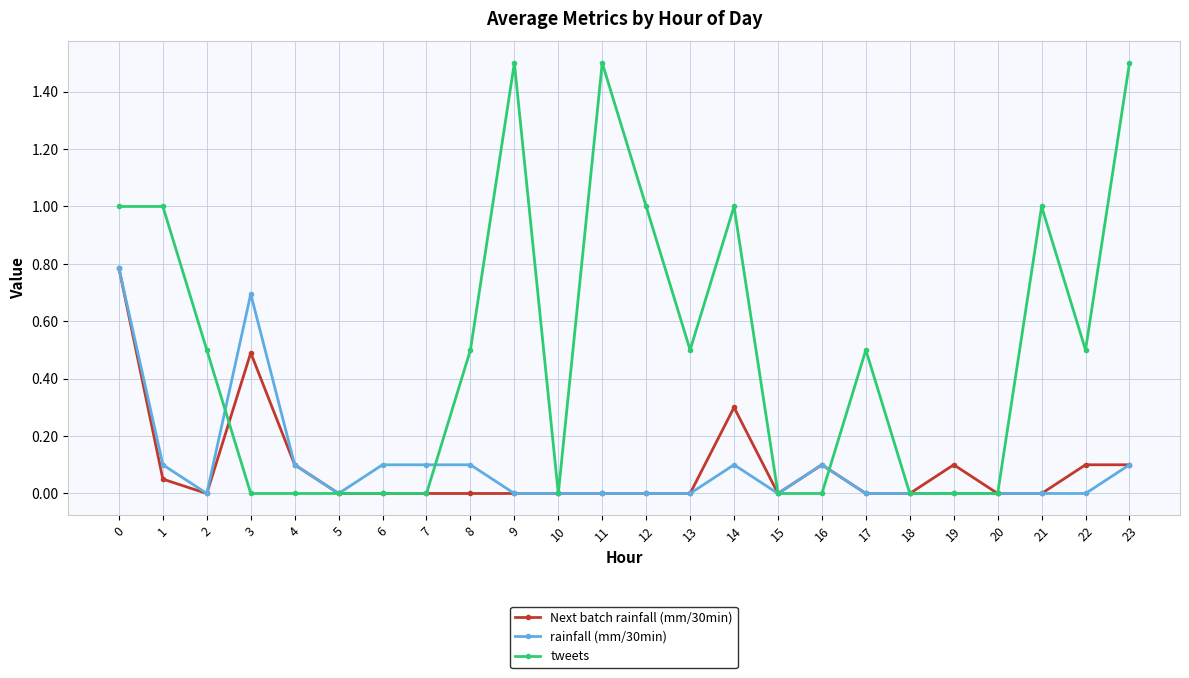

The value of Next batch rainfall (mm/30min) at 4 is 0.1. True or false?

True